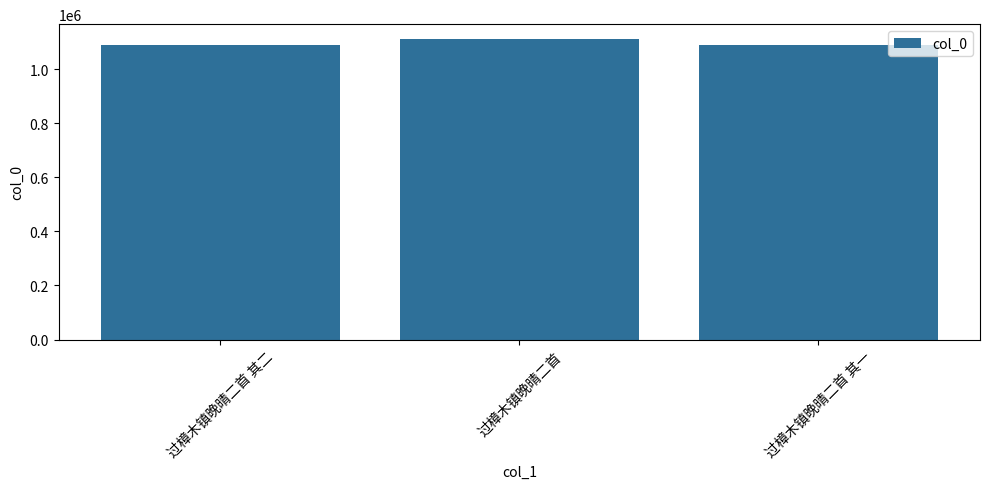

Approximately how many times larger is the value at 过樟木镇晚晴二首 其二 compared to 过樟木镇晚晴二首 其一?

1.0